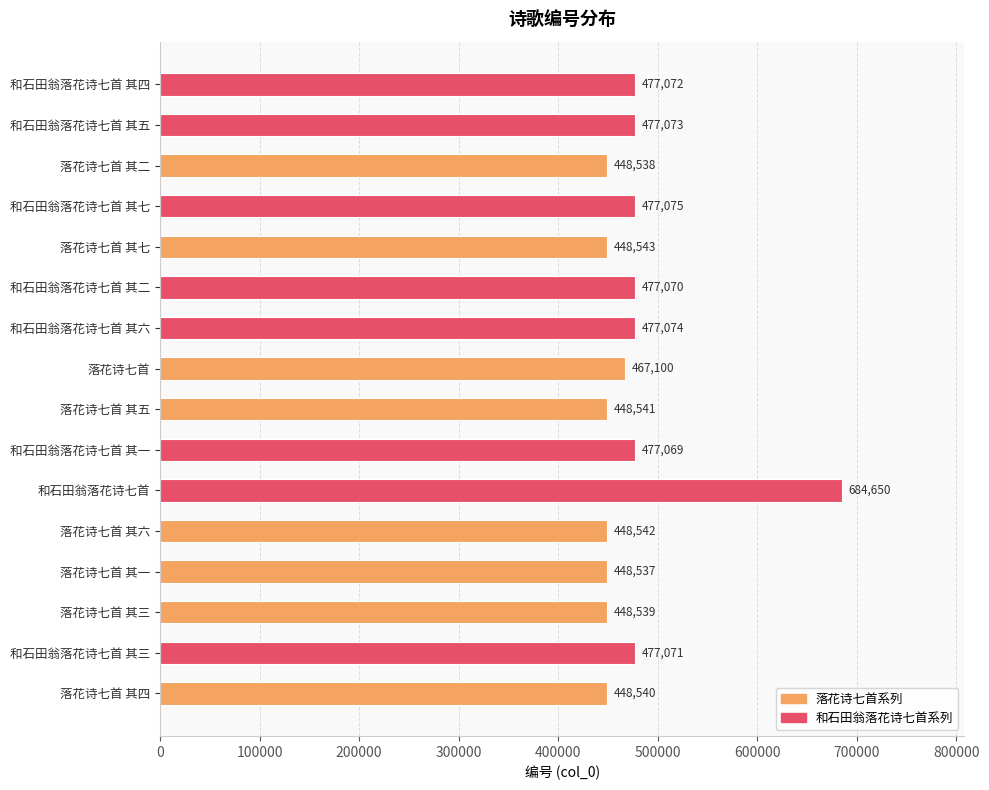

How many categories are shown in the chart?

16